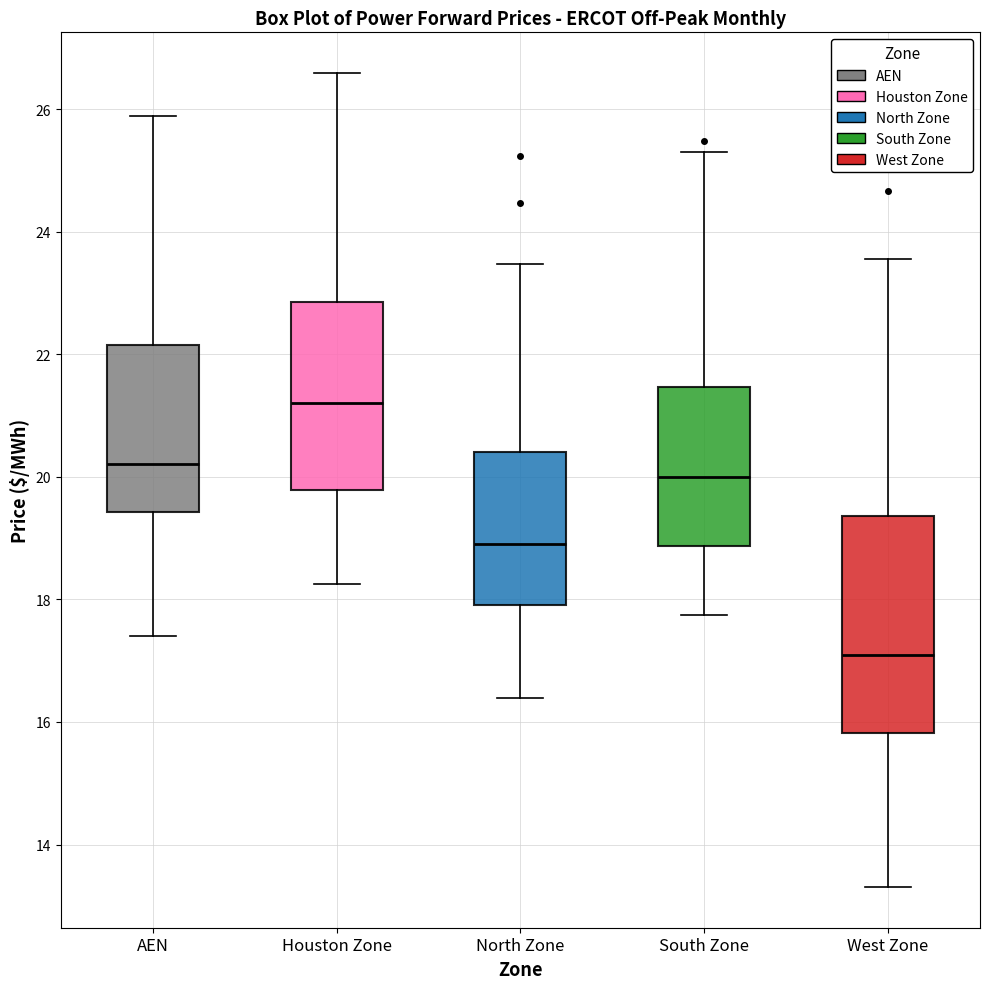

Reading left to right, transcribe this box plot: for each box, give where its median line is, the range the box spans, and where its two whiskers end, as read against the y-axis. The values are not printed on the chart, so give them approximately, as read against the axis.

AEN: median 20.2, box 19.4 to 22.2, whiskers 17.4 to 25.8
Houston Zone: median 21.2, box 19.8 to 22.8, whiskers 18.2 to 26.6
North Zone: median 19.0, box 17.8 to 20.4, whiskers 16.4 to 23.4
South Zone: median 20.0, box 18.8 to 21.4, whiskers 17.8 to 25.2
West Zone: median 17.0, box 15.8 to 19.4, whiskers 13.4 to 23.6